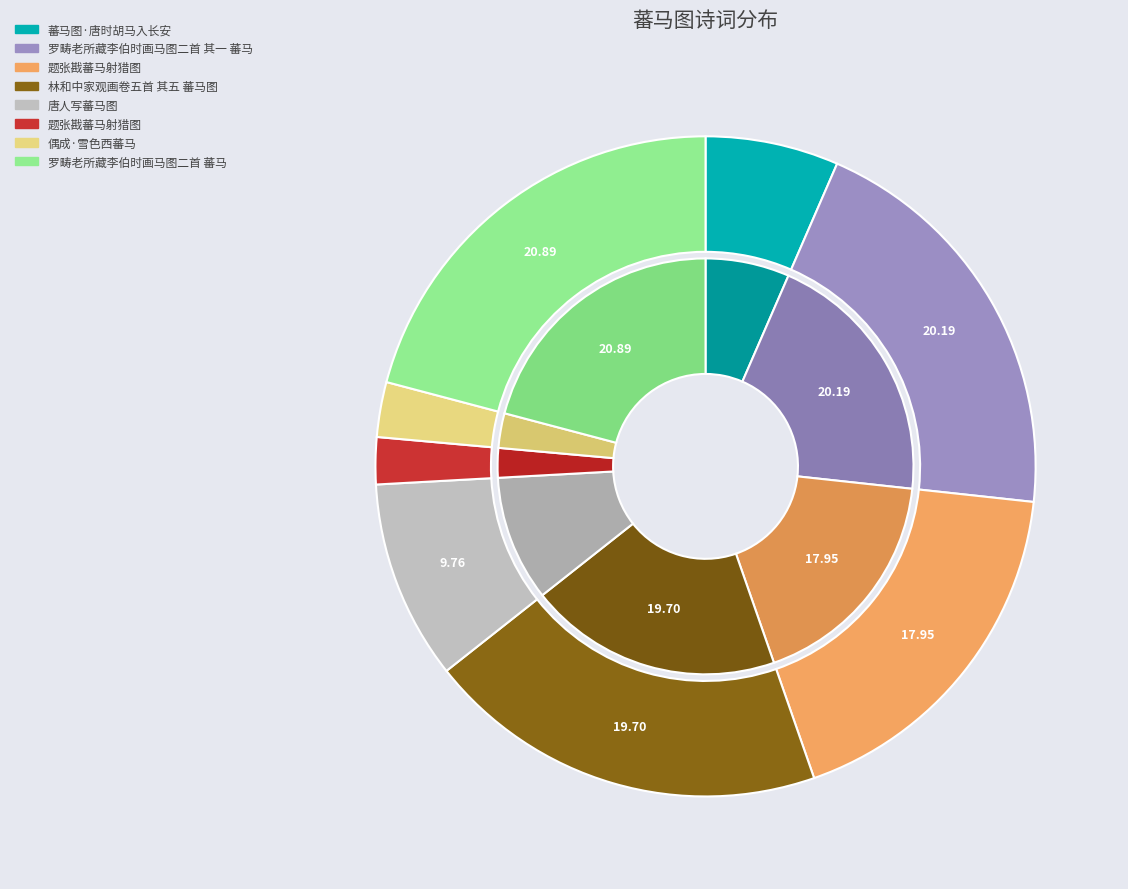

Is there a majority slice in this chart?

No